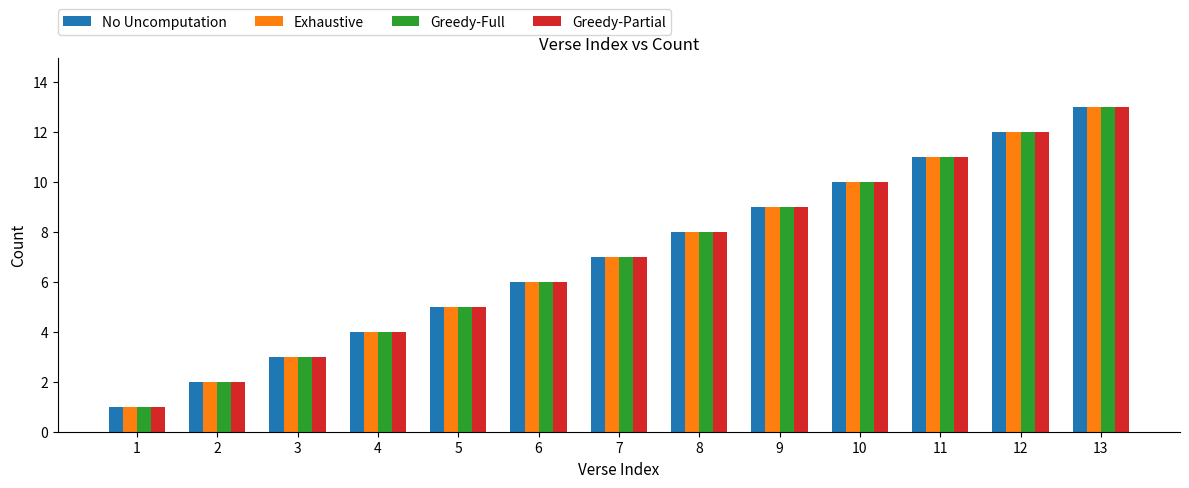

List the labels in order of Exhaustive value, smallest first.

1, 2, 3, 4, 5, 6, 7, 8, 9, 10, 11, 12, 13